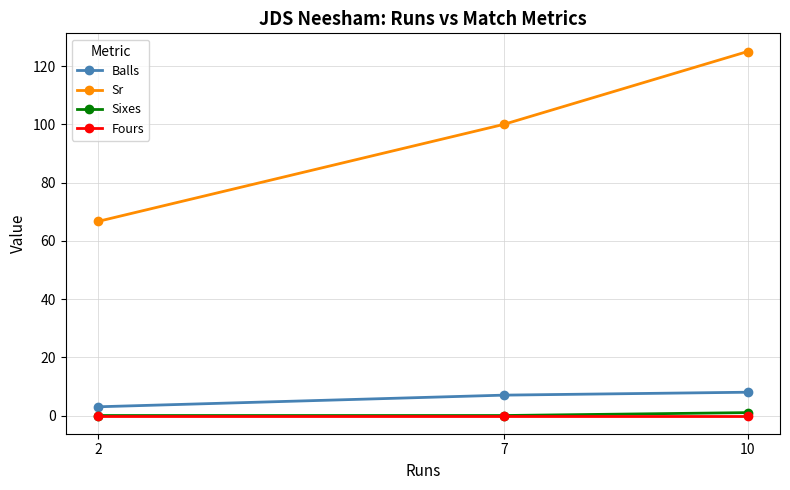

Is it true that Sixes equals 0.0 at 7?

True